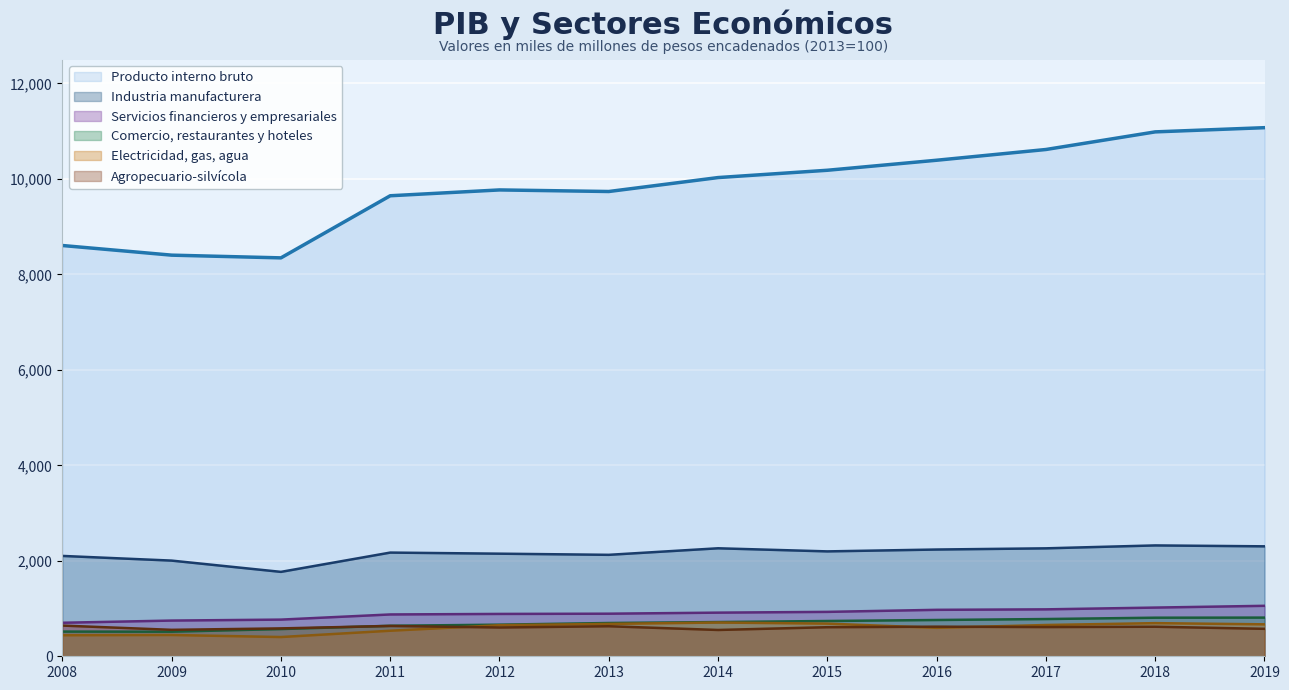

How many lines are shown in the chart?

6